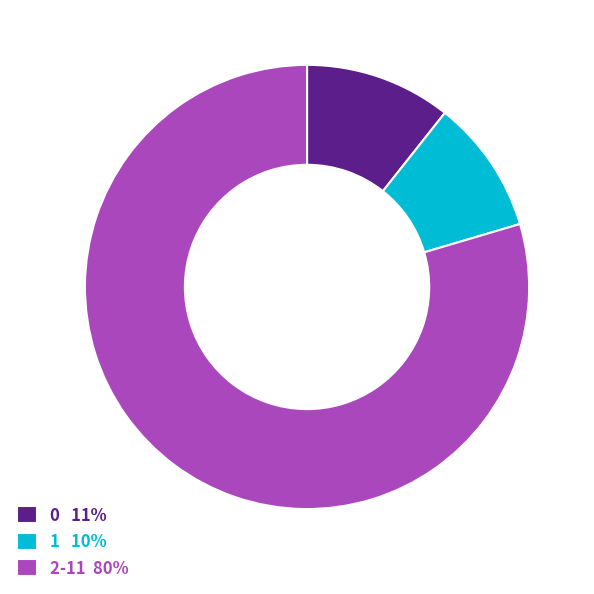

Does any single category account for the majority?

Yes